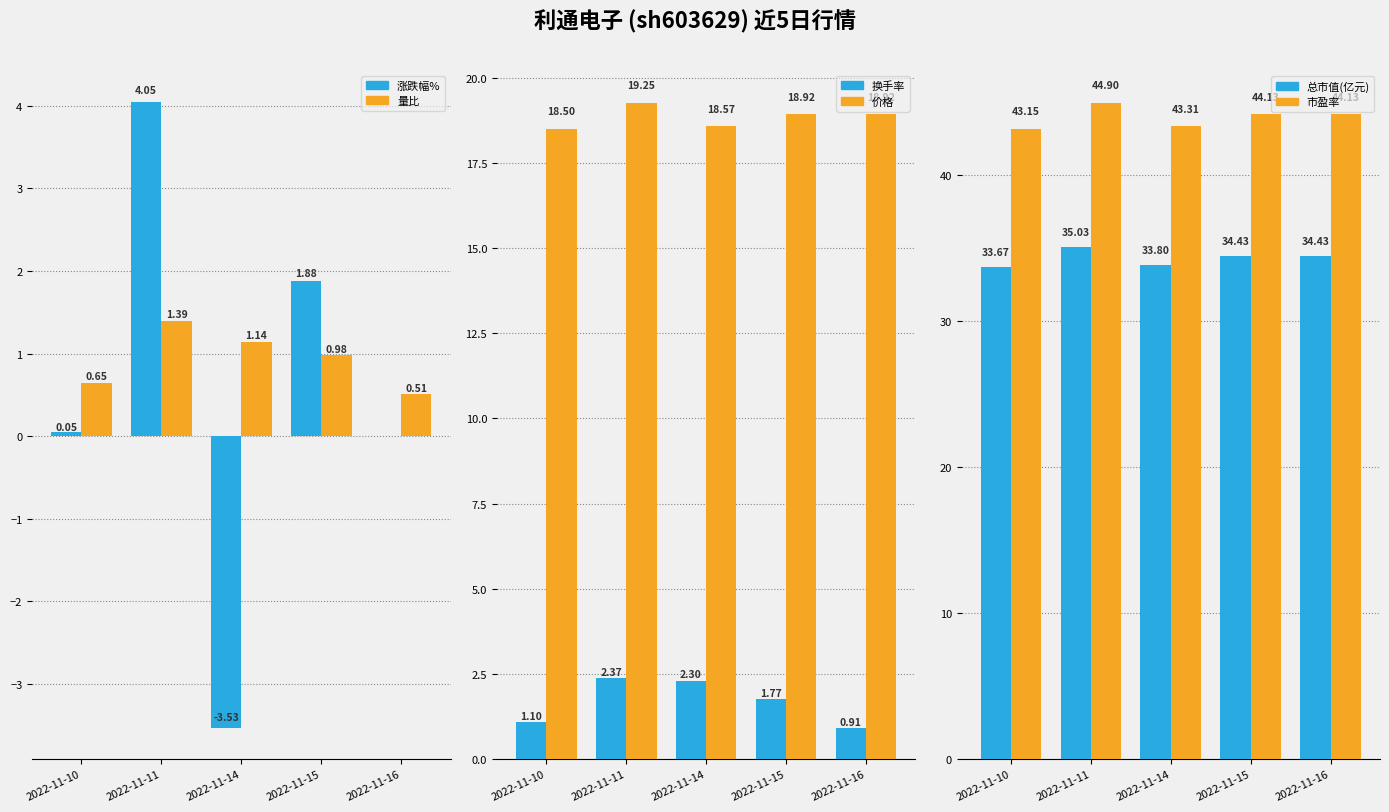

Which series has the largest total across all categories?

市盈率